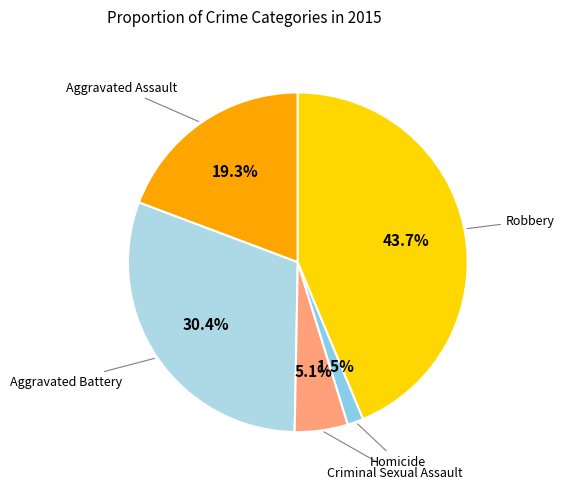

How many slices are in this pie chart?

5